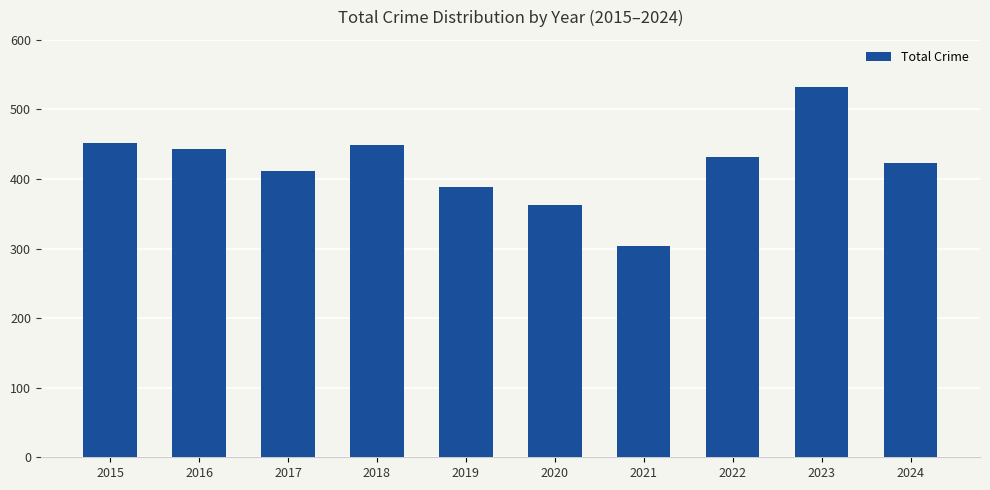

What is the maximum value shown in the chart?

532